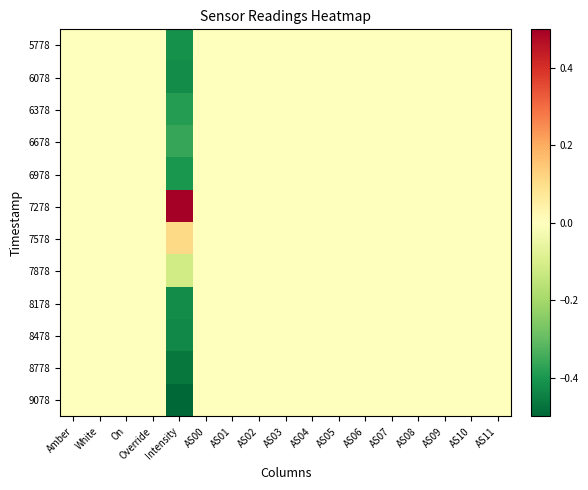

At which category is the sum across all series the highest?

Amber